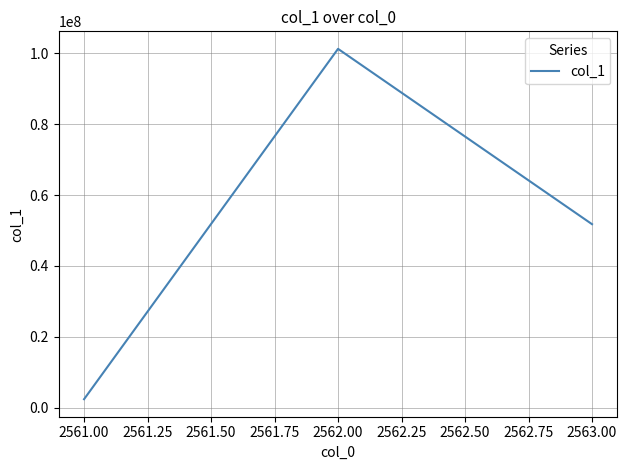

What is the difference between the values at 2563.00 and 2561.00?

49339209.2